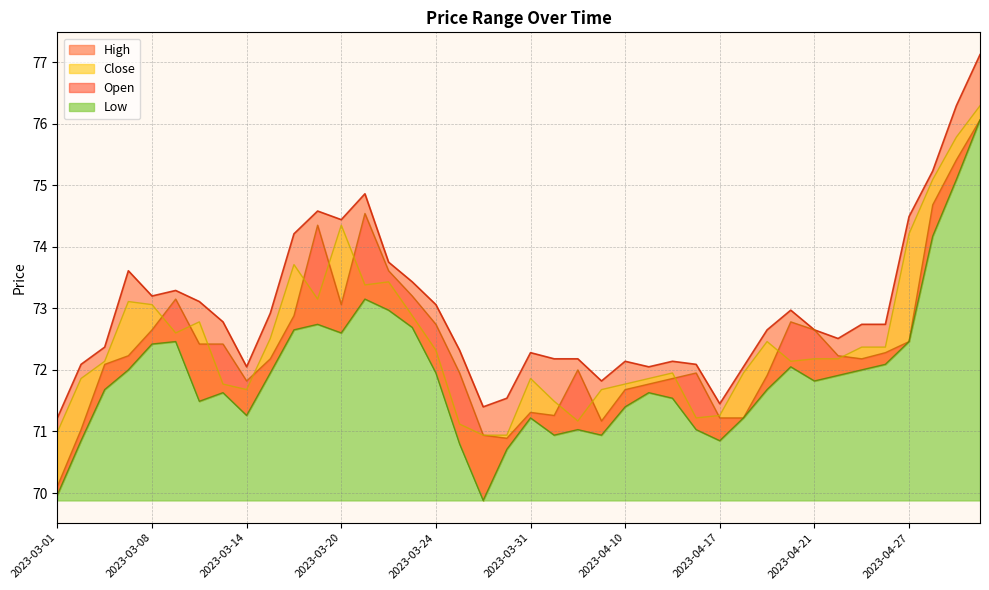

Is it true that High equals 29.1 at 2023-03-10?

False